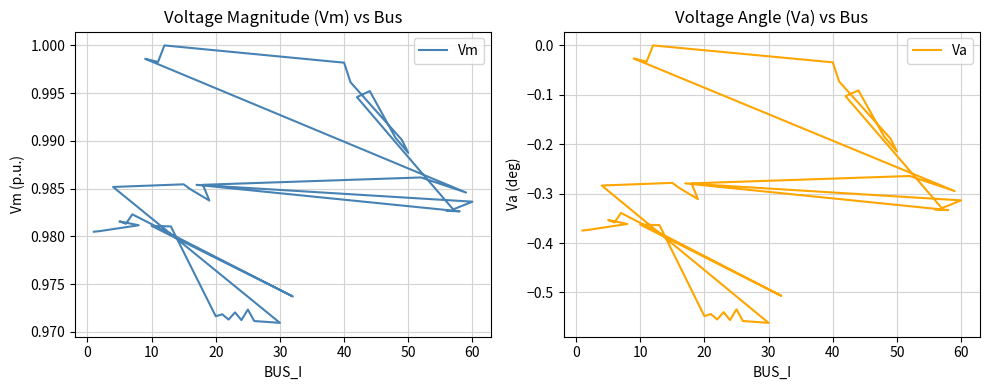

How many distinct data groups are displayed?

2